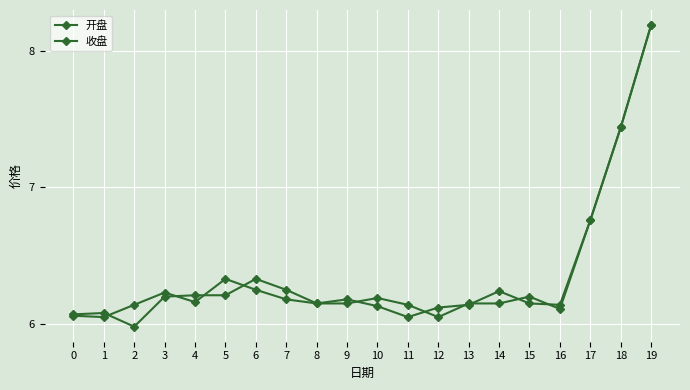

Reading left to right, transcribe all the data shown in this chart.

开盘: 6.1	6.1	6.0	6.2	6.2	6.2	6.3	6.2	6.2	6.2	6.2	6.1	6.0	6.2	6.2	6.2	6.1	6.8	7.4	8.2
收盘: 6.1	6.0	6.1	6.2	6.2	6.3	6.2	6.2	6.2	6.2	6.1	6.0	6.1	6.1	6.2	6.2	6.1	6.8	7.4	8.2